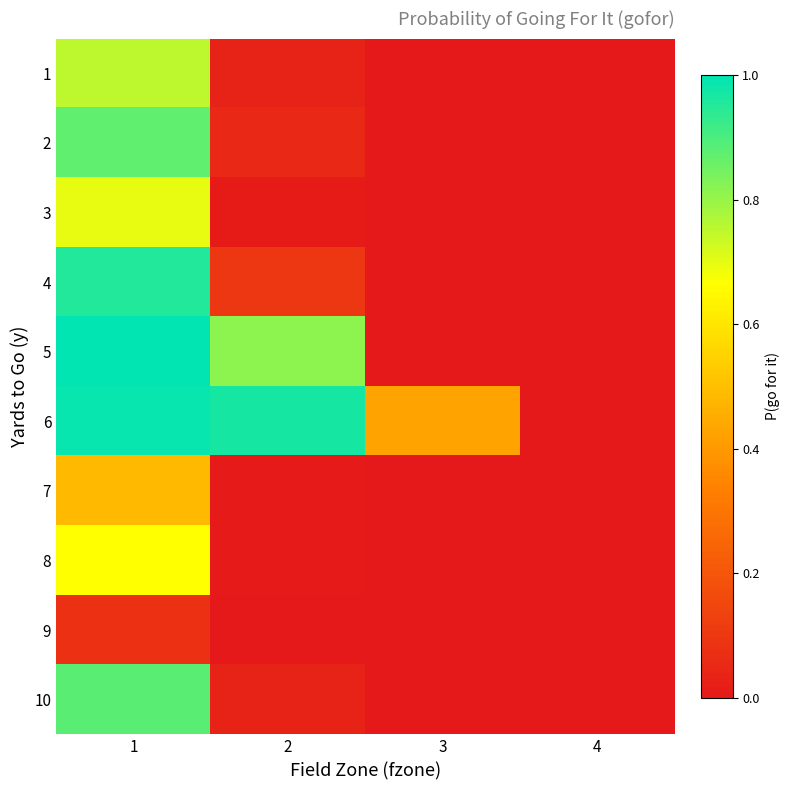

Reading left to right, extract all data points from this chart.

1: 1=0.8	2=0.0	3=0.0	4=0.0
2: 1=0.9	2=0.1	3=0.0	4=0.0
3: 1=0.7	2=0.0	3=0.0	4=0.0
4: 1=1.0	2=0.1	3=0.0	4=0.0
5: 1=1.0	2=0.8	3=0.0	4=0.0
6: 1=1.0	2=1.0	3=0.4	4=0.0
7: 1=0.5	2=0.0	3=0.0	4=0.0
8: 1=0.7	2=0.0	3=0.0	4=0.0
9: 1=0.1	2=0.0	3=0.0	4=0.0
10: 1=0.9	2=0.0	3=0.0	4=0.0